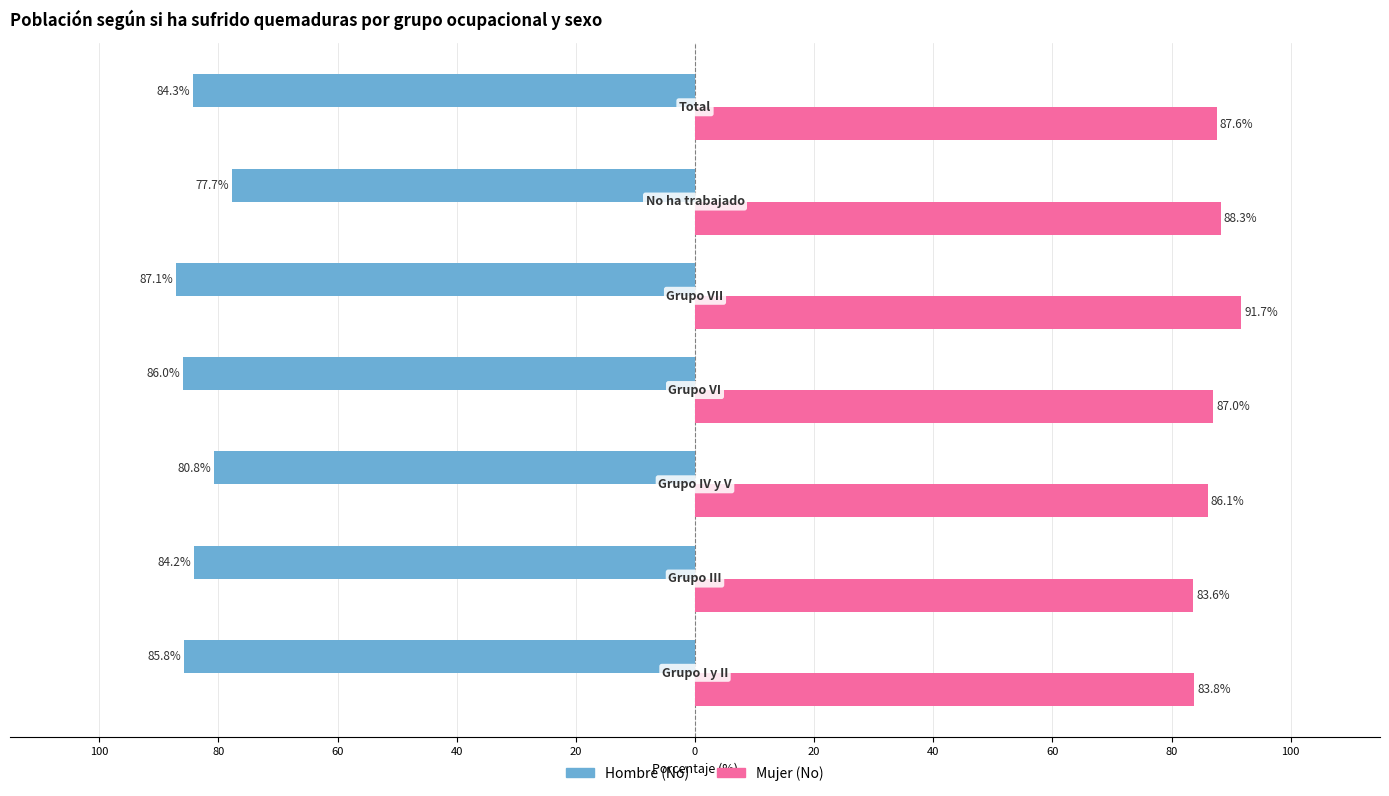

List the series in order of their overall mean, lowest first.

Hombre (No), Mujer (No)